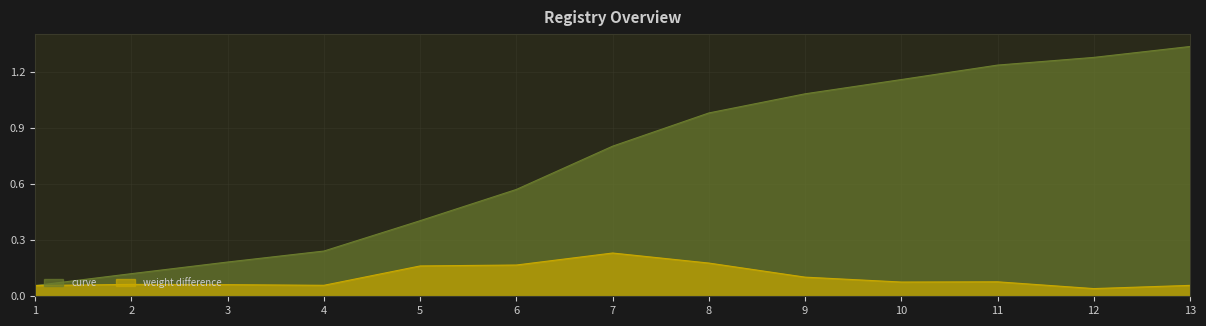

Between 9 and 7, which is larger?

9